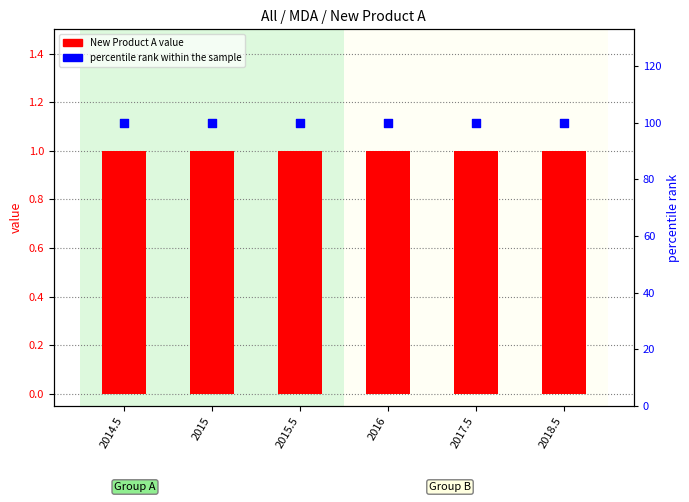

At which category is the sum across all series the highest?

2014.5